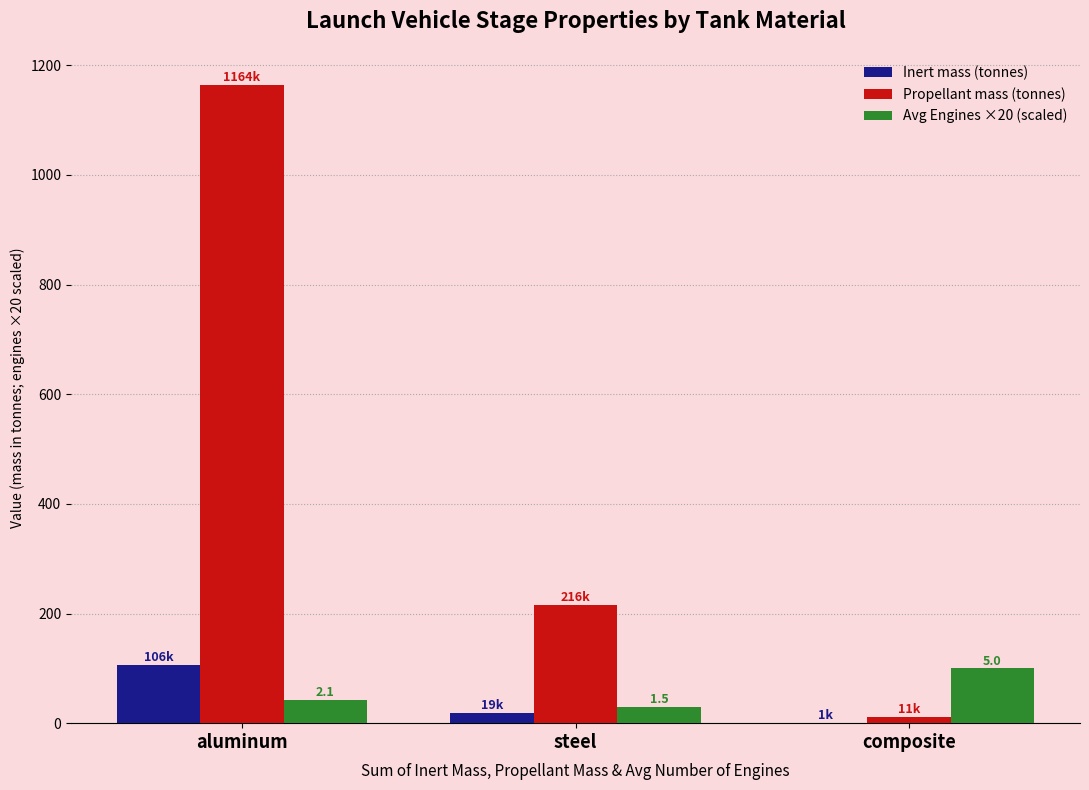

How many groups of bars are there?

3